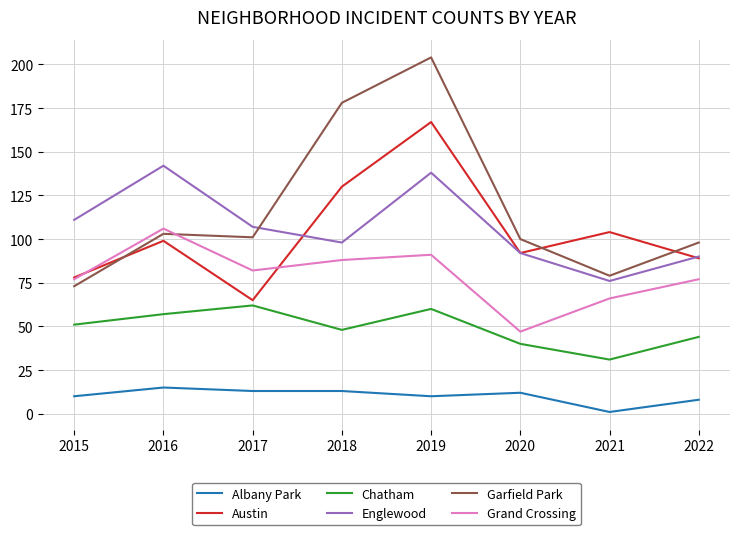

Which series has the largest range (max minus min)?

Garfield Park